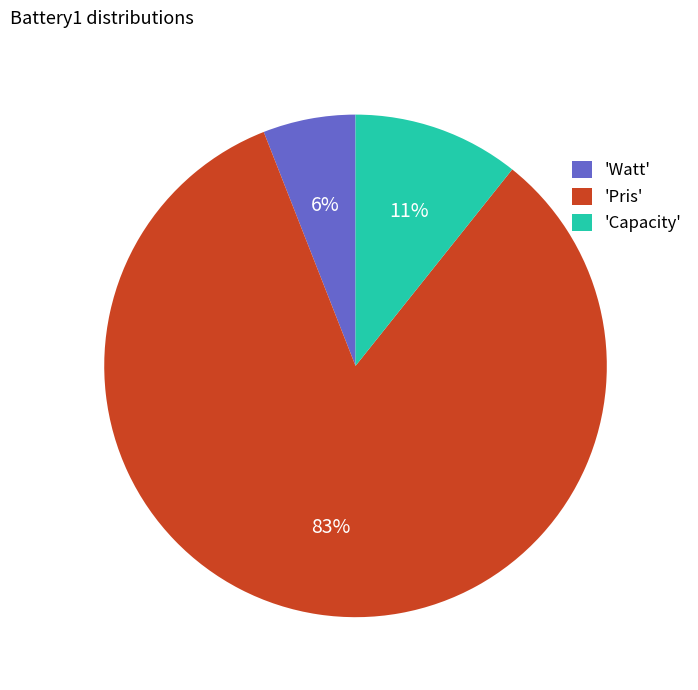

Is it true that 'Pris' is 90% of the pie?

False